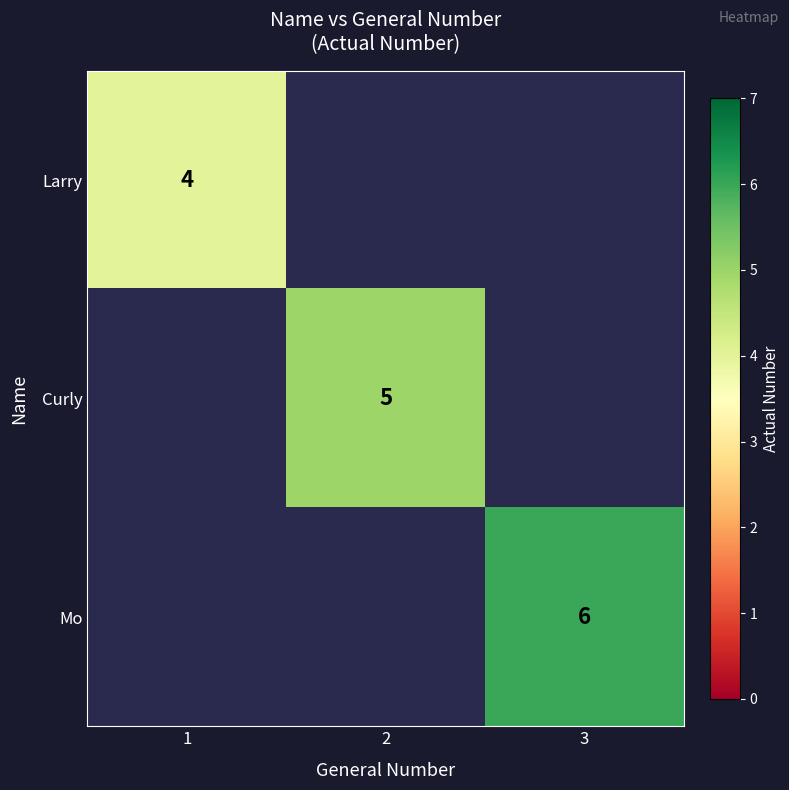

At 1, list the series in order from smallest to largest.

Larry, Curly, Mo